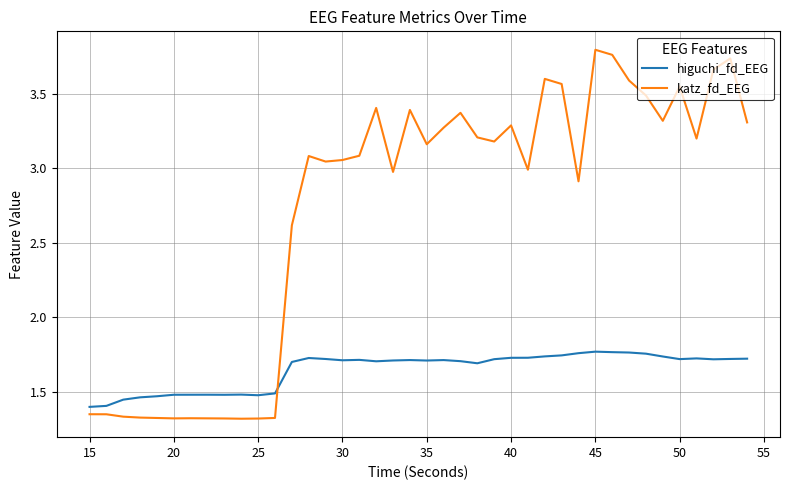

What is the sum of all katz_fd_EEG values?

108.5